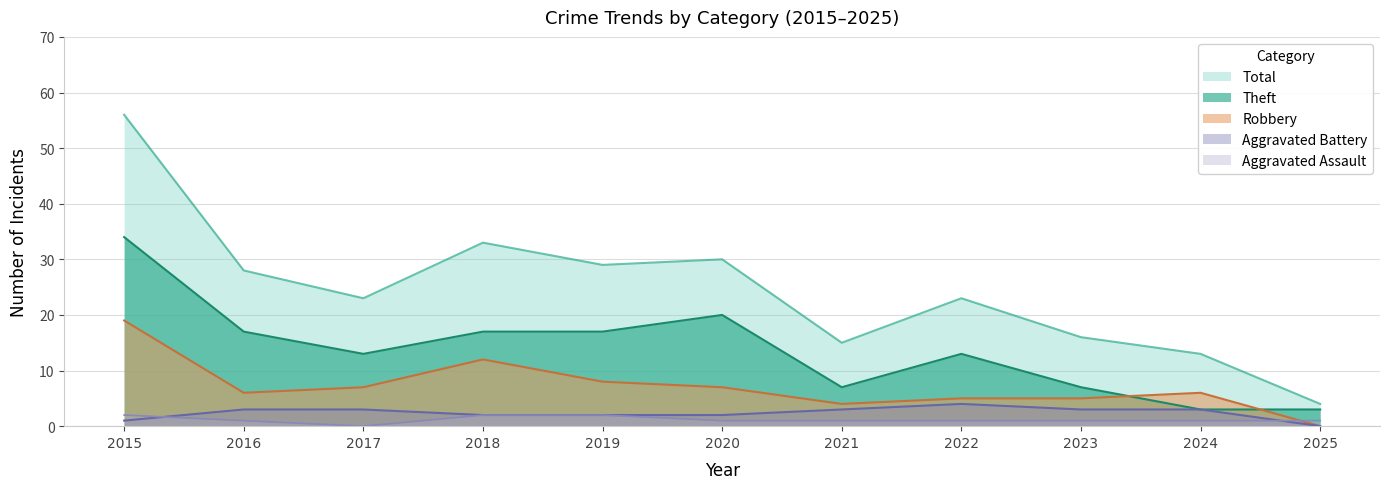

Rank the series by their maximum value, from highest to lowest.

Total, Theft, Robbery, Aggravated Battery, Aggravated Assault